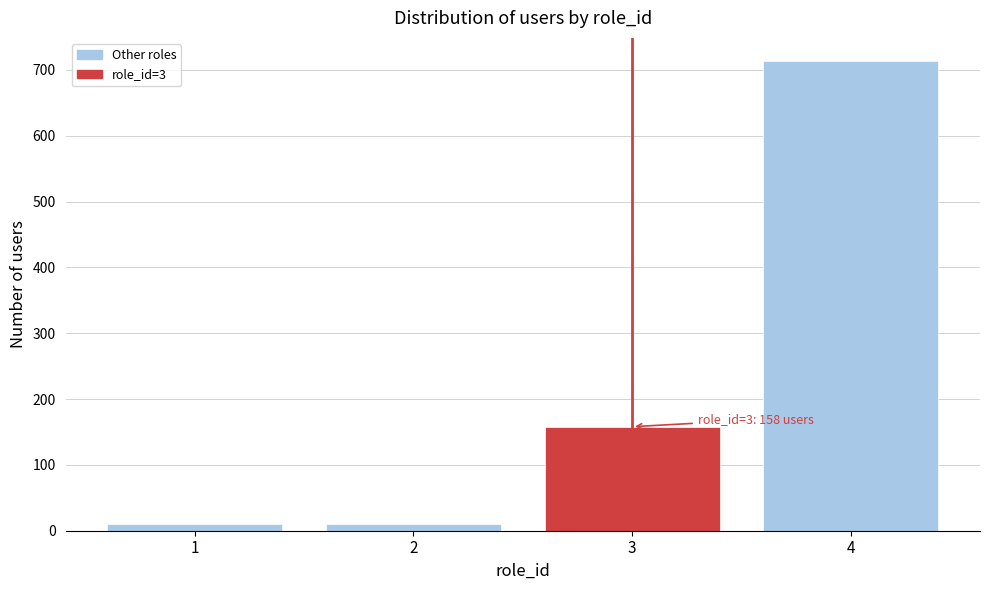

Reading left to right, list all the values displayed in this chart.

1=10	2=10	3=158	4=713